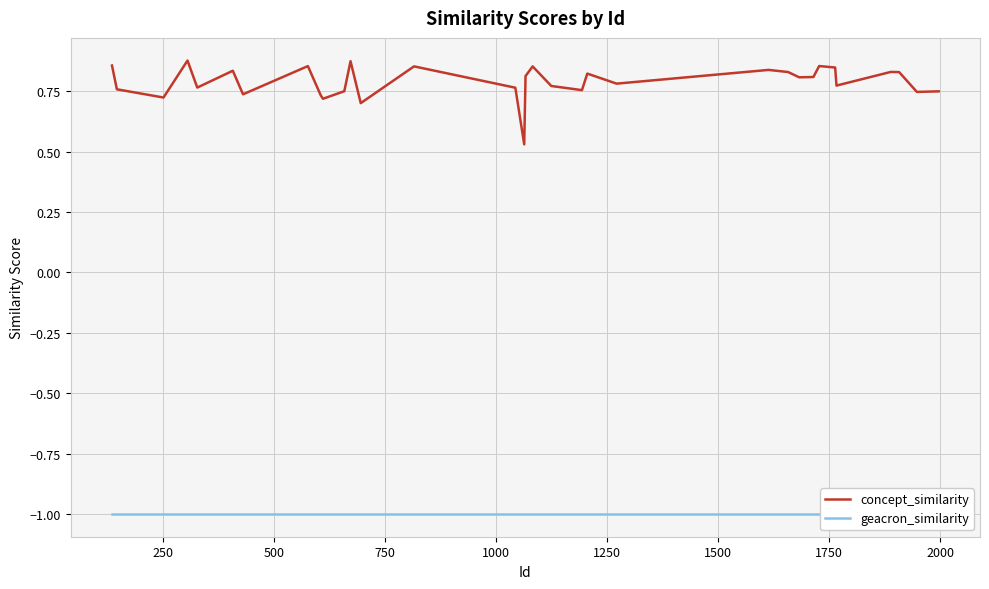

True or false: geacron_similarity and concept_similarity cross at least once.

False